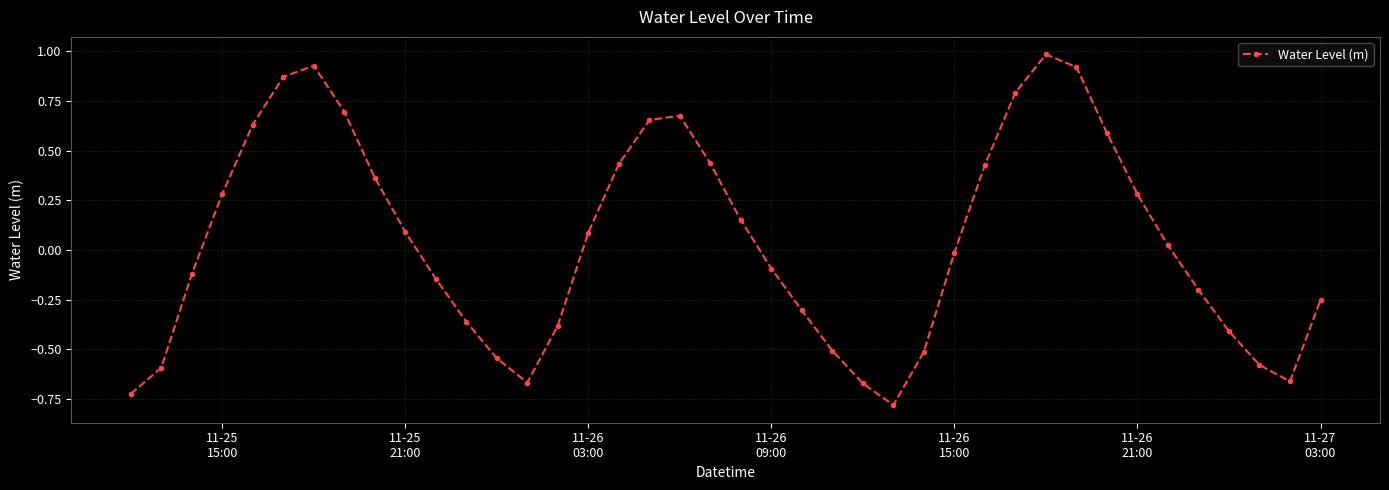

What is the smallest value displayed?

-0.8